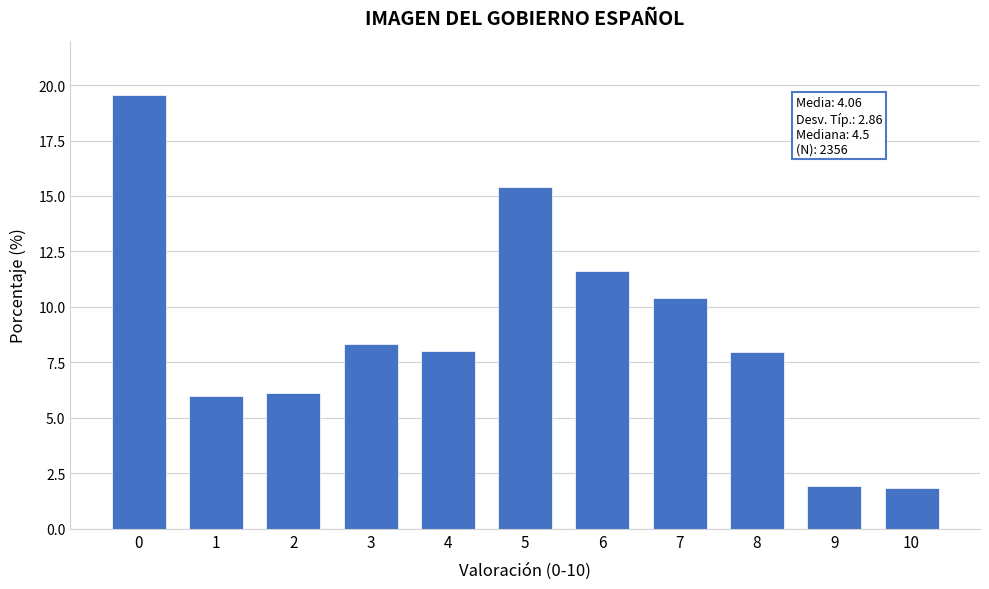

What is the ratio of the value at 2 to the value at 6?

0.5